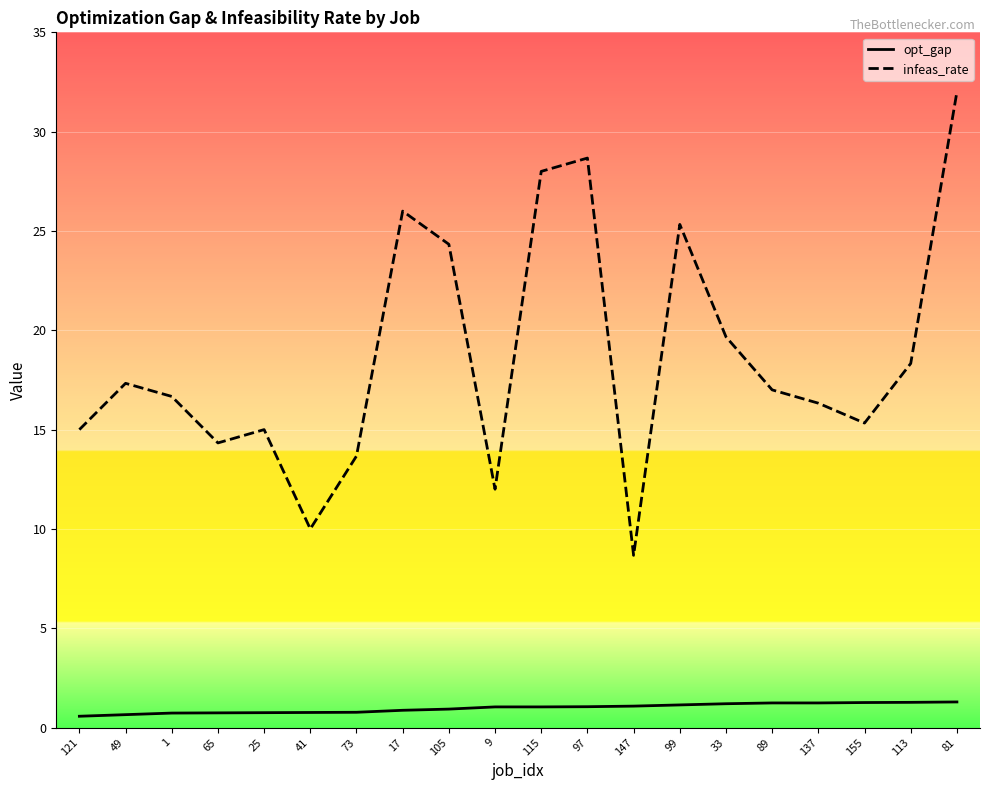

How many lines are shown in the chart?

2